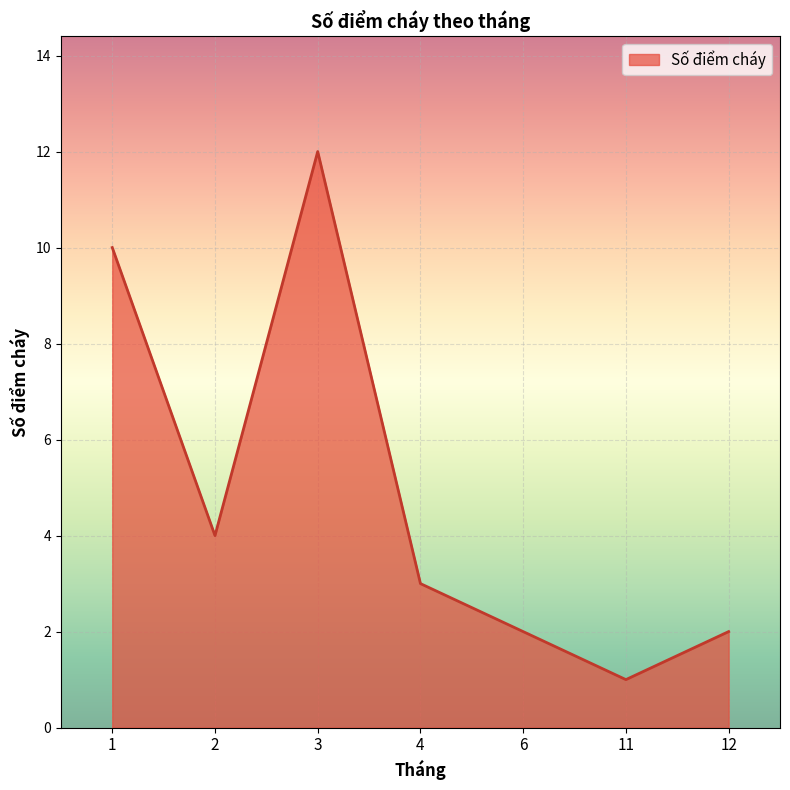

True or false: the data shows 3 at 1.

False